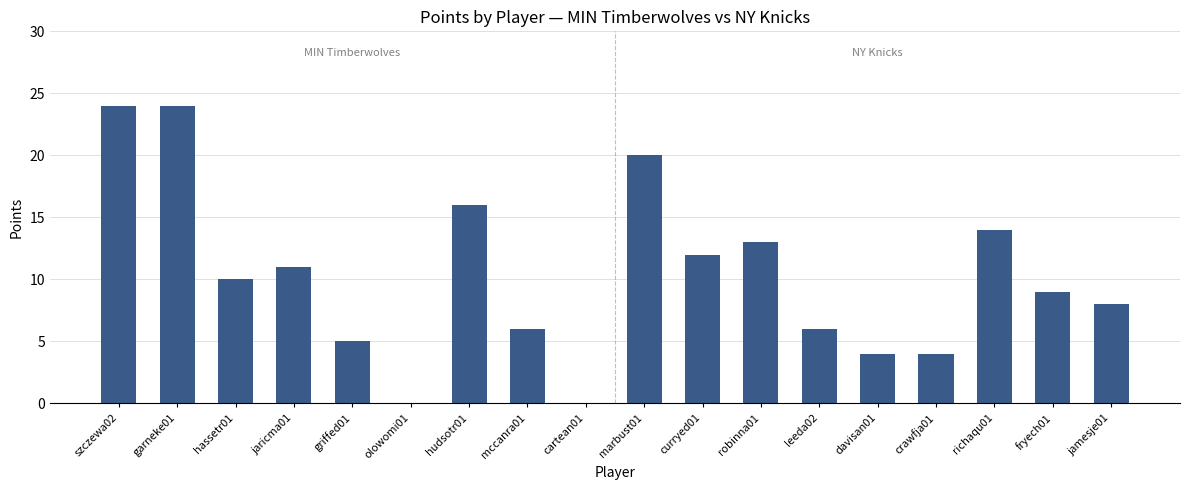

Where does the data first go above 10?

szczewa02